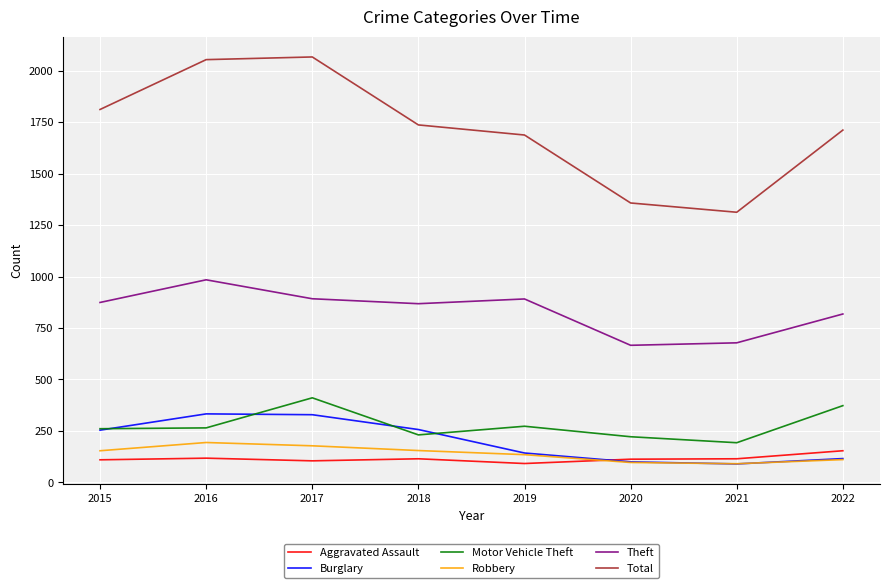

Between 2018 and 2019, which series saw the biggest shift?

Burglary